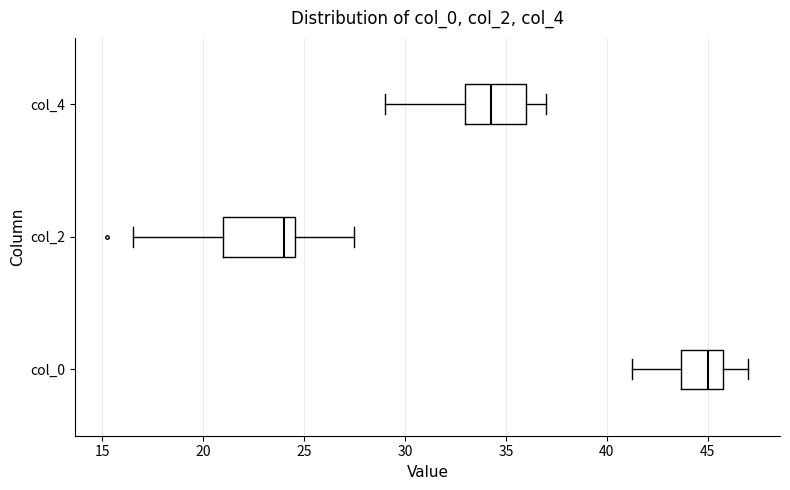

Reading bottom to top, transcribe this box plot: for each box, give where its median line is, the range the box spans, and where its two whiskers end, as read against the x-axis. The values are not printed on the chart, so give them approximately, as read against the axis.

col_0: median 45.0, box 43.5 to 46.0, whiskers 41.5 to 47.0
col_2: median 24.0, box 21.0 to 24.5, whiskers 16.5 to 27.5
col_4: median 34.5, box 33.0 to 36.0, whiskers 29.0 to 37.0